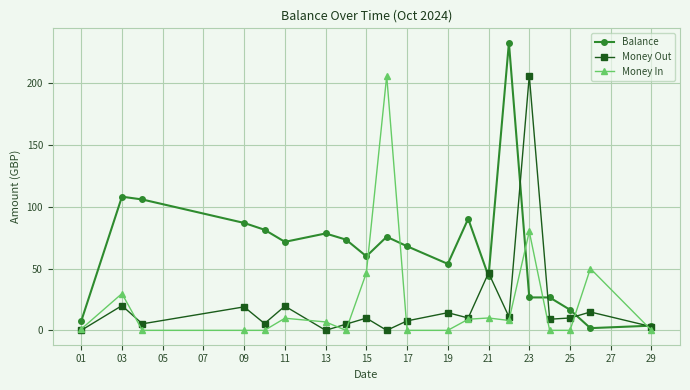

What is the value of the Balance point at the 11th from the left?

68.1